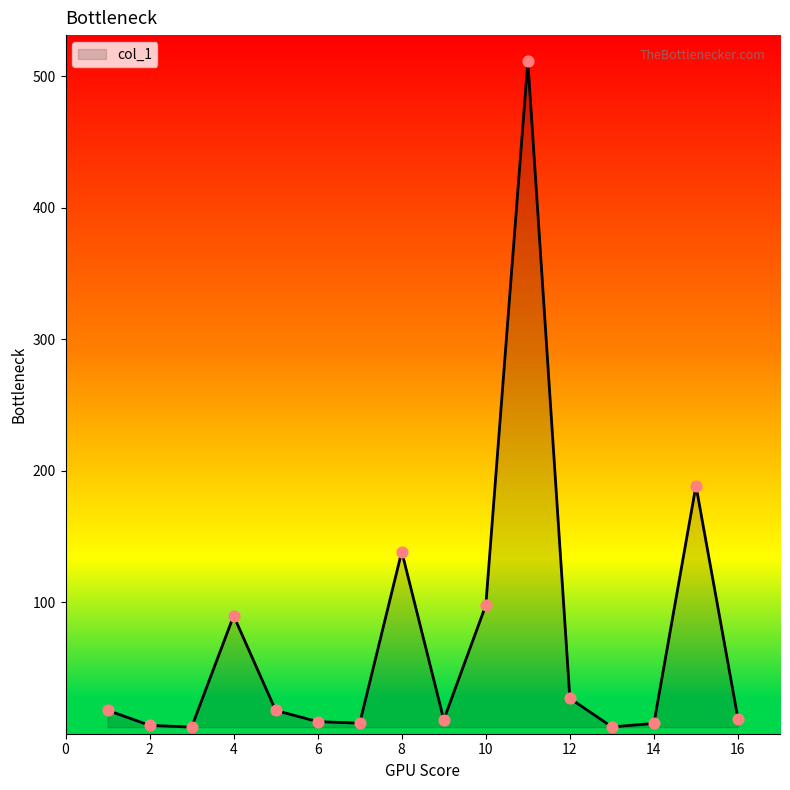

What is the maximum value shown in the chart?

511.3